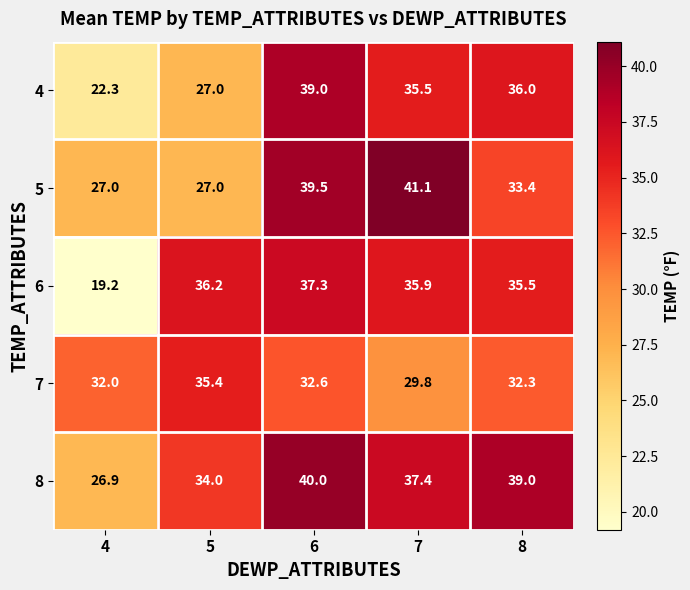

What is the difference between the highest and lowest values at 8?

6.7